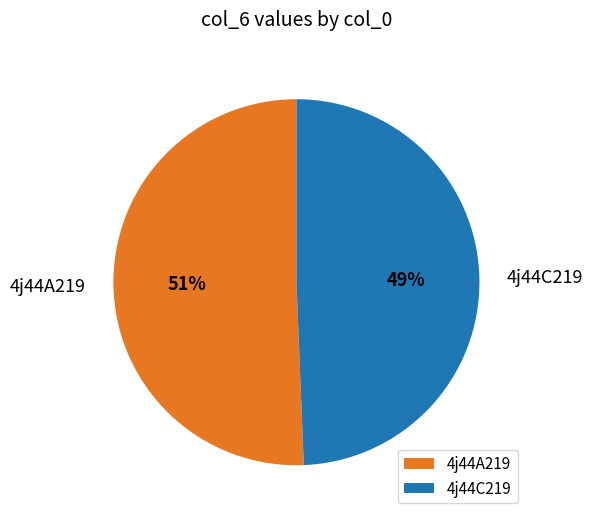

Is the sum of 4j44C219 and 4j44A219 greater than half?

Yes